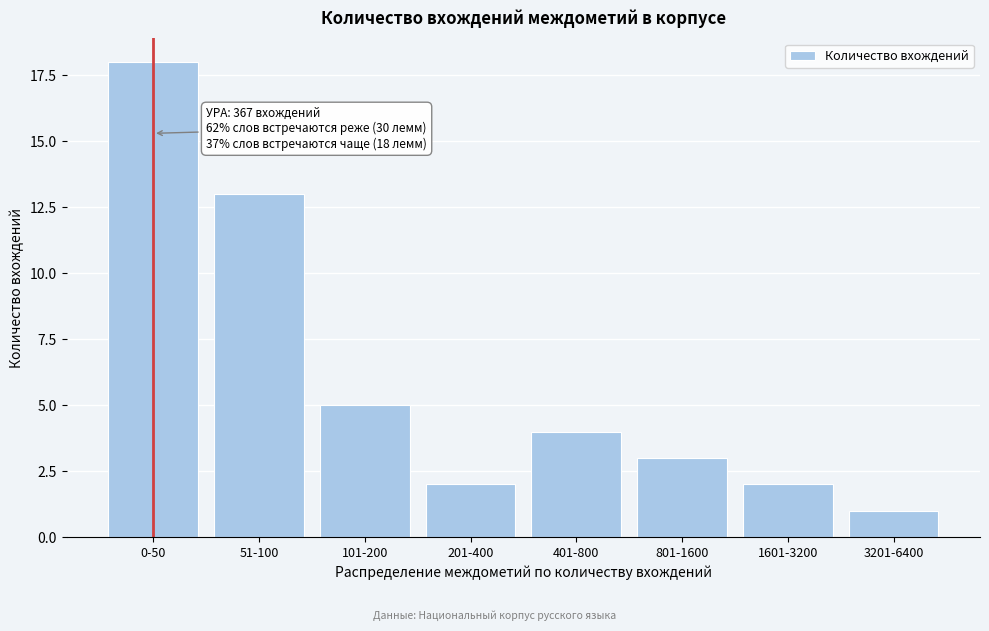

Reading right to left, transcribe all the data shown in this chart.

3201-6400=1	1601-3200=2	801-1600=3	401-800=4	201-400=2	101-200=5	51-100=13	0-50=18